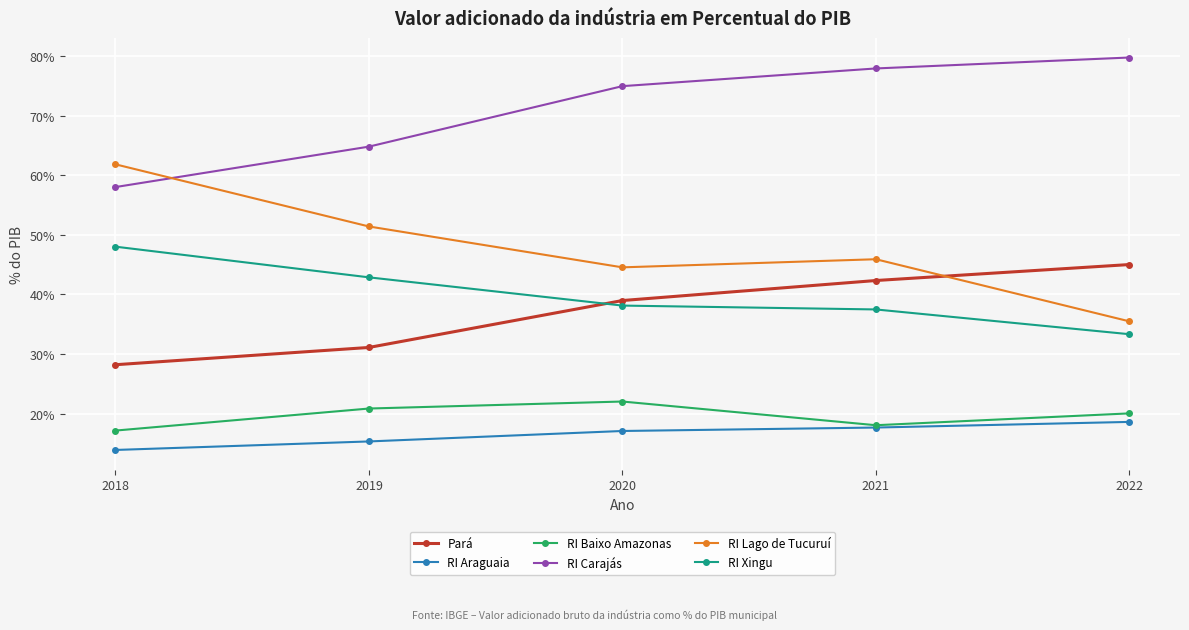

True or false: Pará has more than 1 points higher than both neighbors.

False